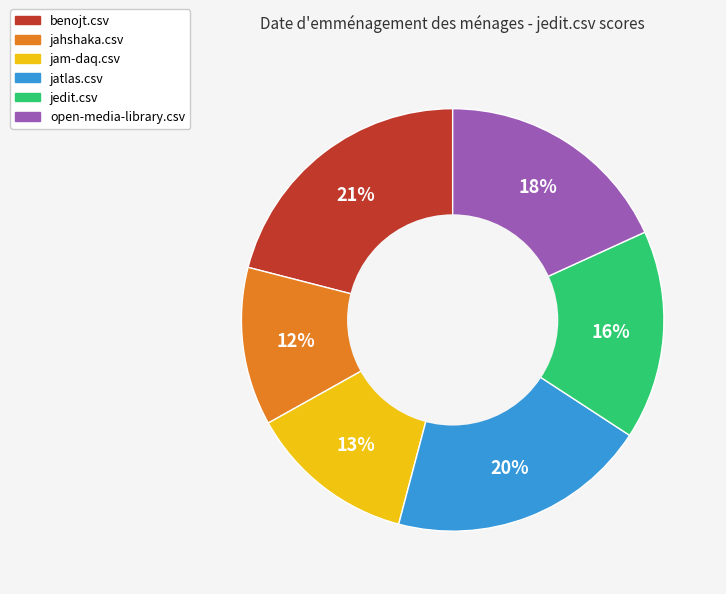

What percentage is the open-media-library.csv slice, to the nearest percent?

18%